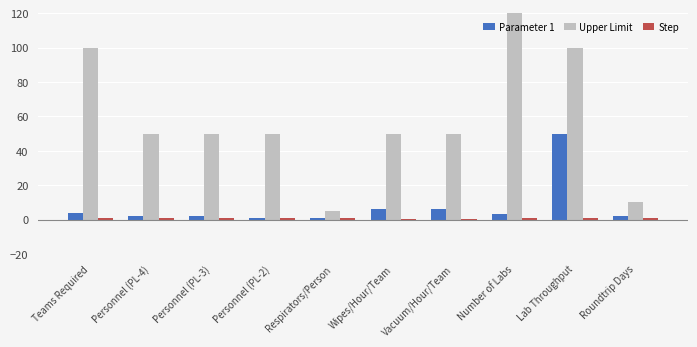

Which series has the widest spread of values?

Upper Limit